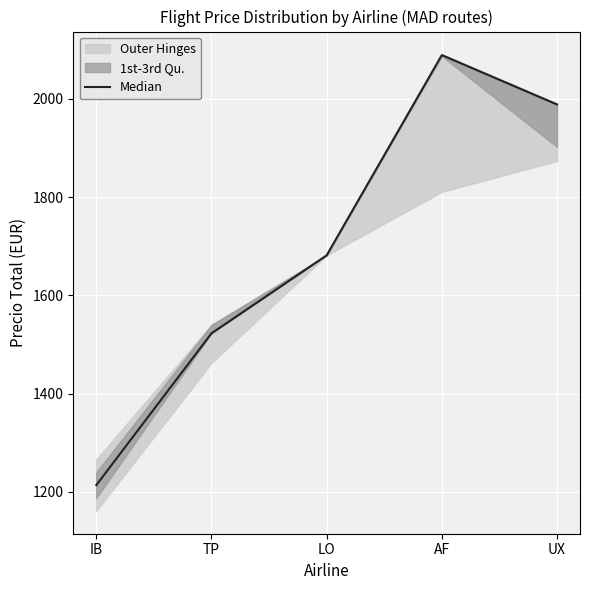

List the labels in order of value, largest first.

AF, UX, LO, TP, IB